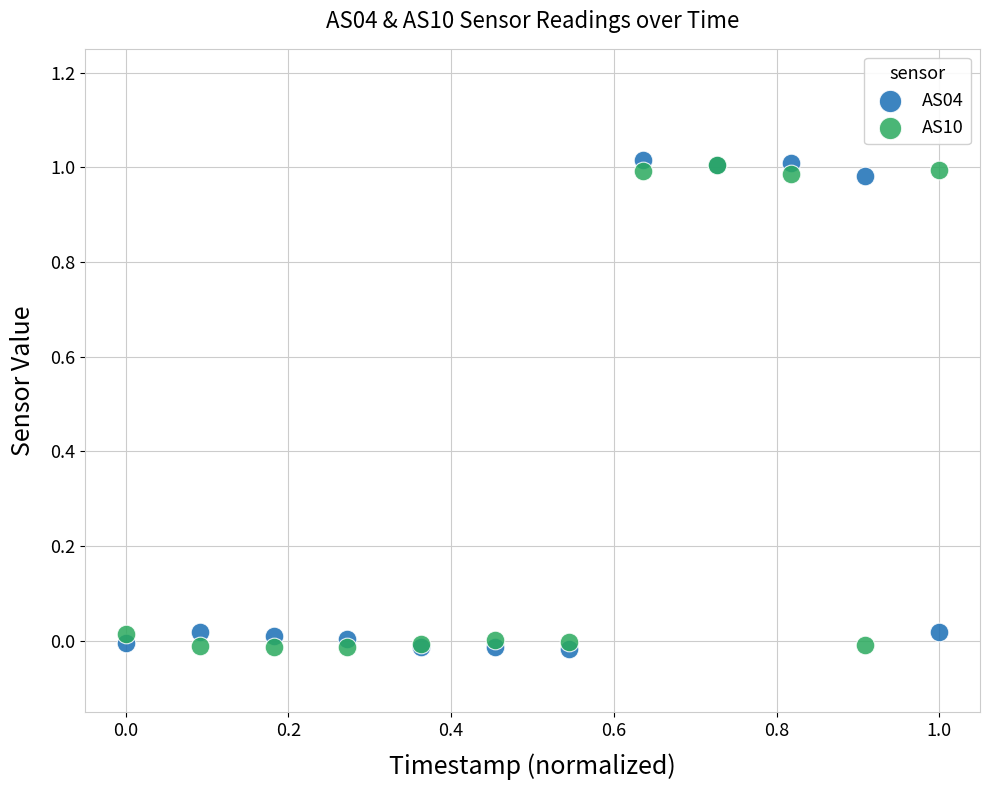

What are all the series names shown in the legend?

AS04, AS10